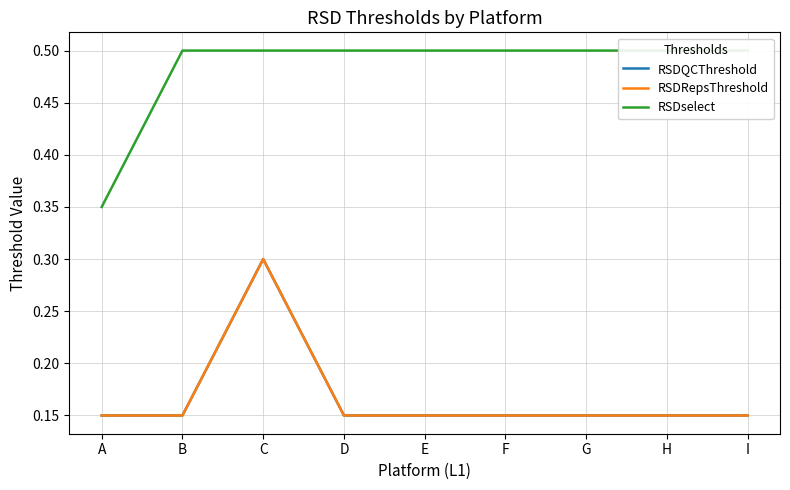

What is the greatest value displayed?

0.5